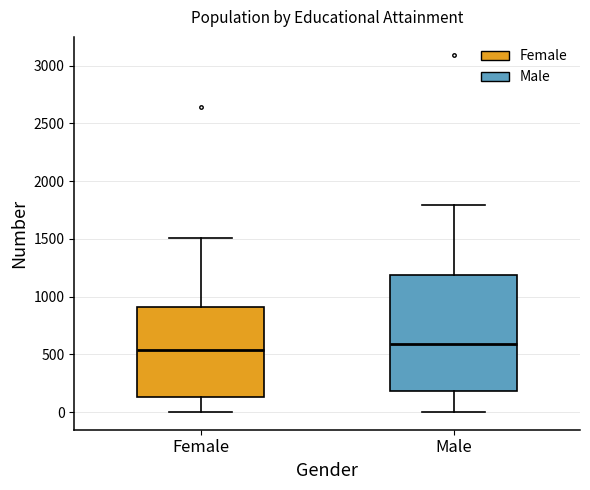

Where is the lower edge of the box for Male on the y-axis? The values are not printed on the chart, so give them approximately, as read against the axis.

200